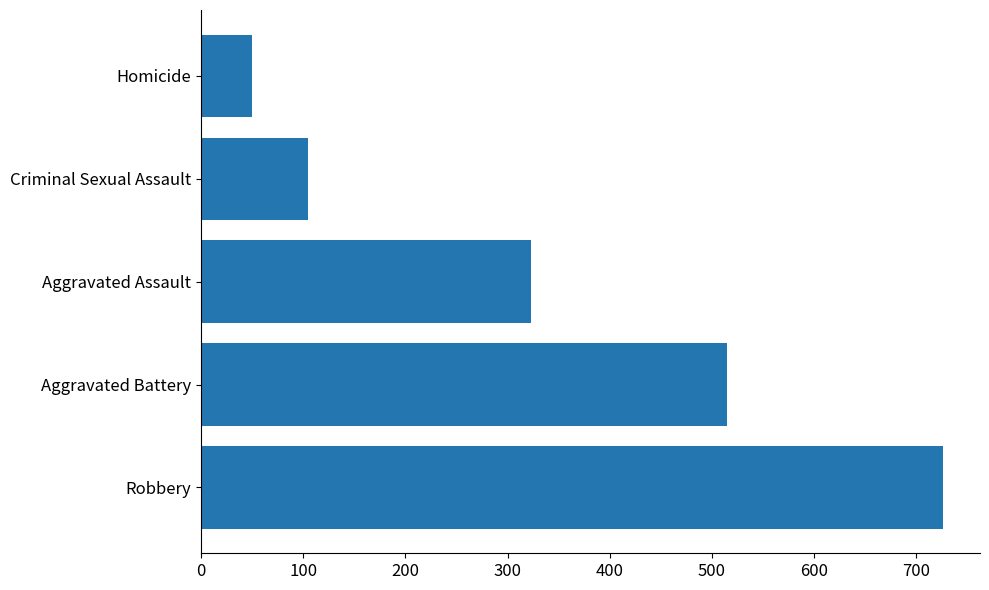

Reading top to bottom, transcribe all the data shown in this chart.

50	105	323	515	726